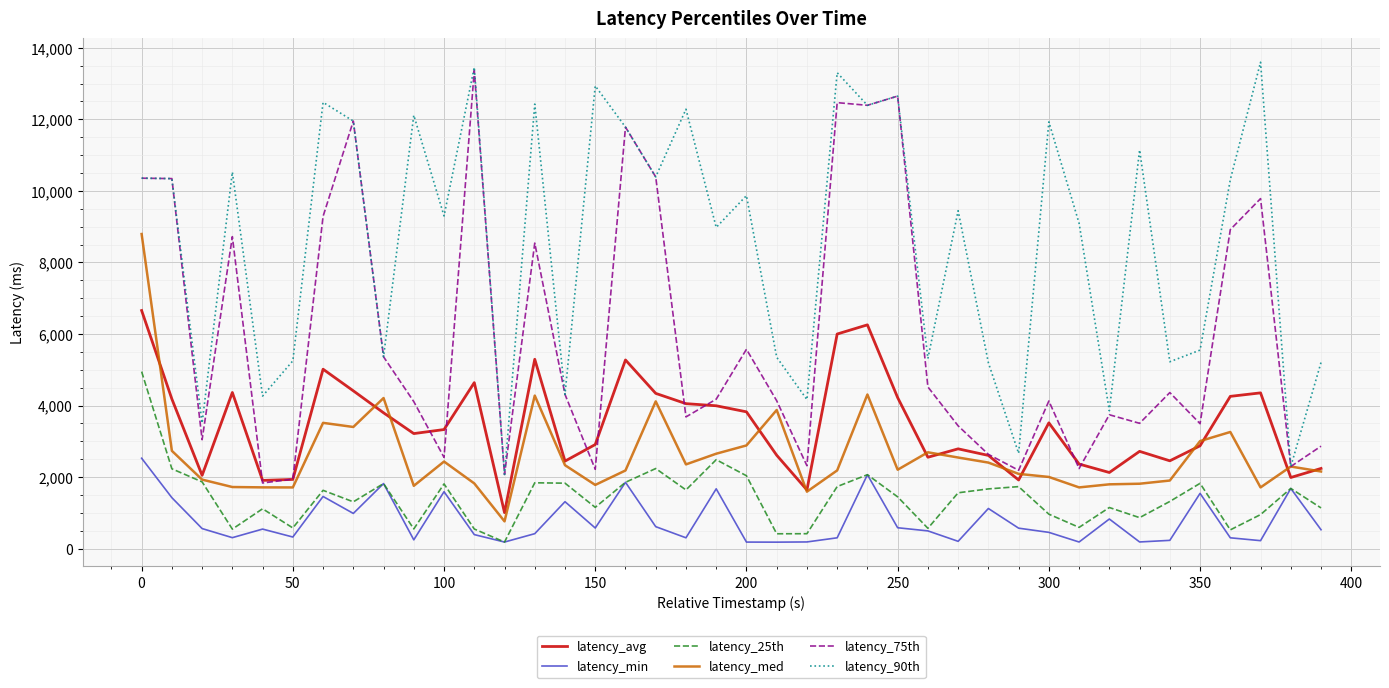

What is the greatest value displayed?

13596.1